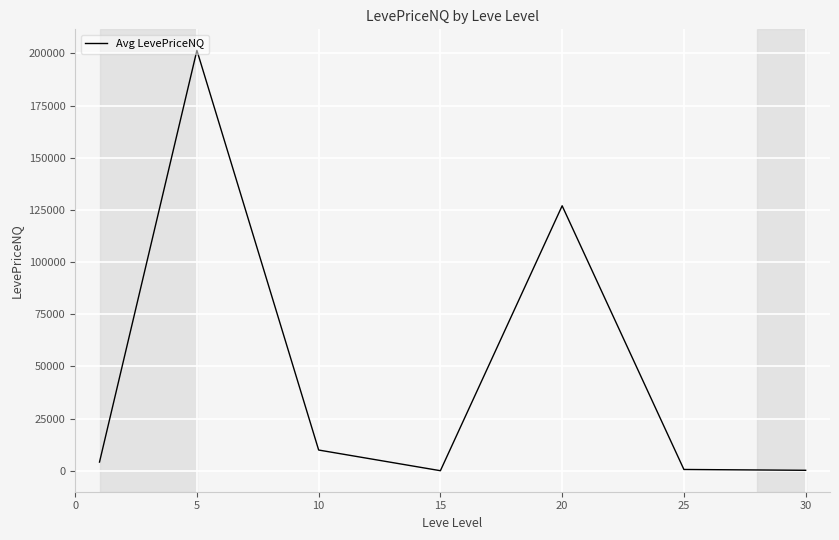

How many interior local peaks (higher than both neighbors) does the data have?

2